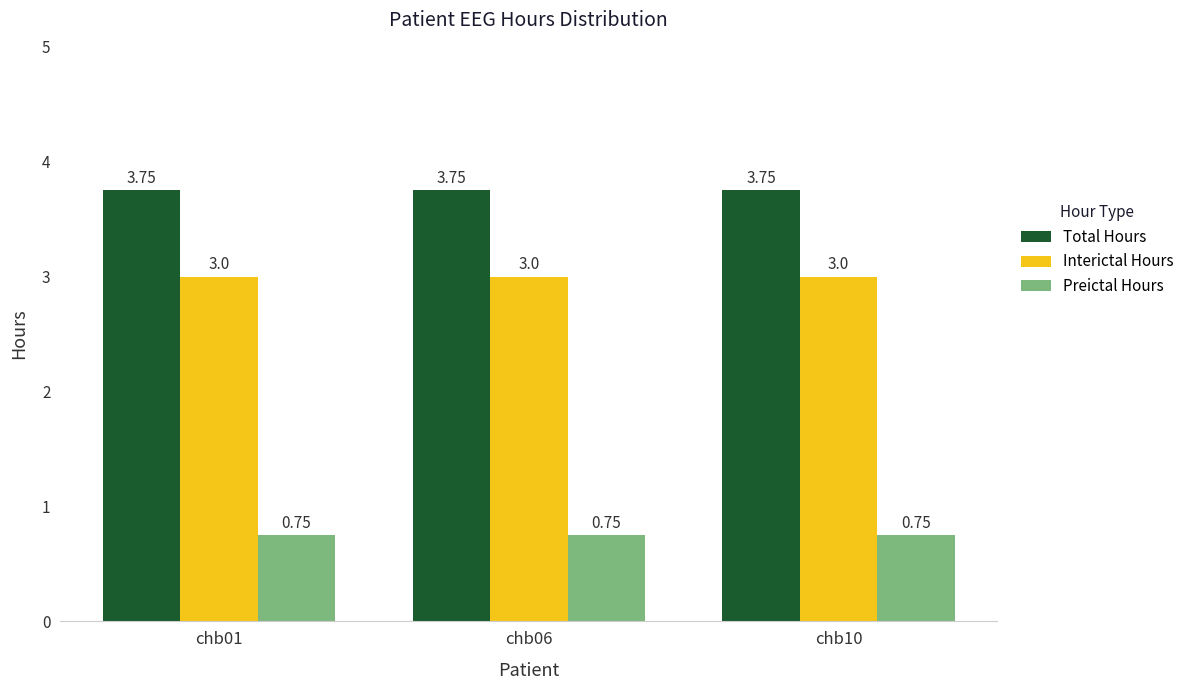

What is the sum of the Total Hours values at chb10 and chb06?

7.5